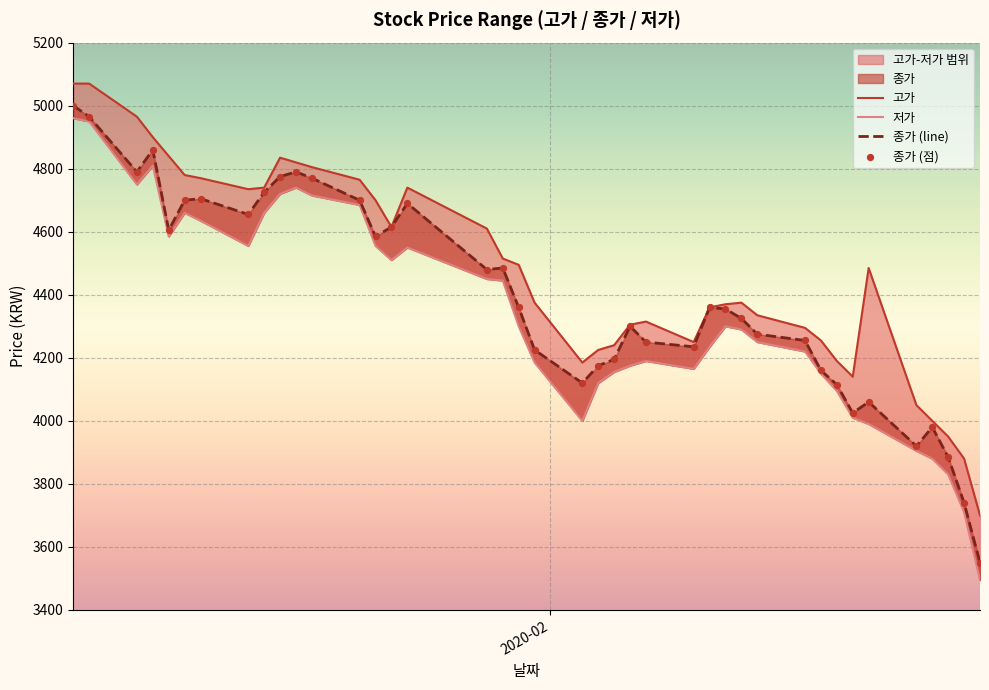

Which series has the largest total across all categories?

고가